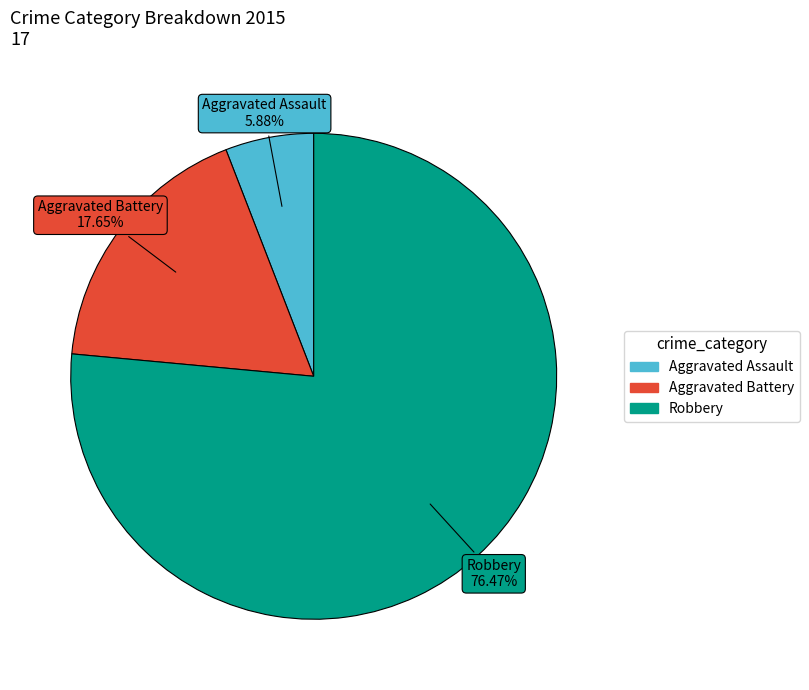

True or false: Robbery accounts for 76% of the total.

True